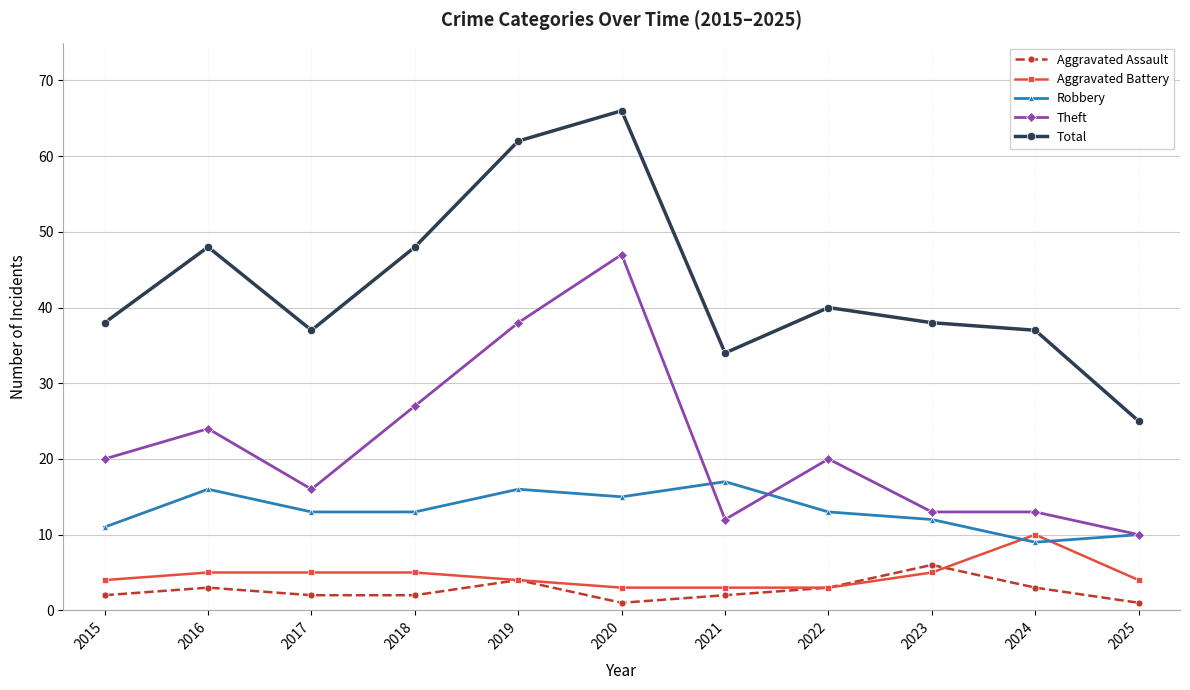

Is this an area chart (filled region under the line)?

No